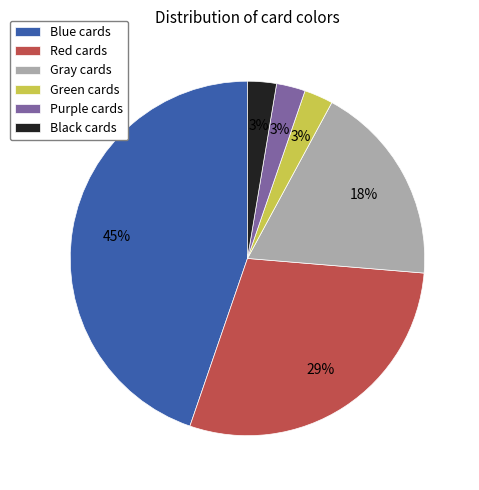

How many segments does this pie chart have?

6